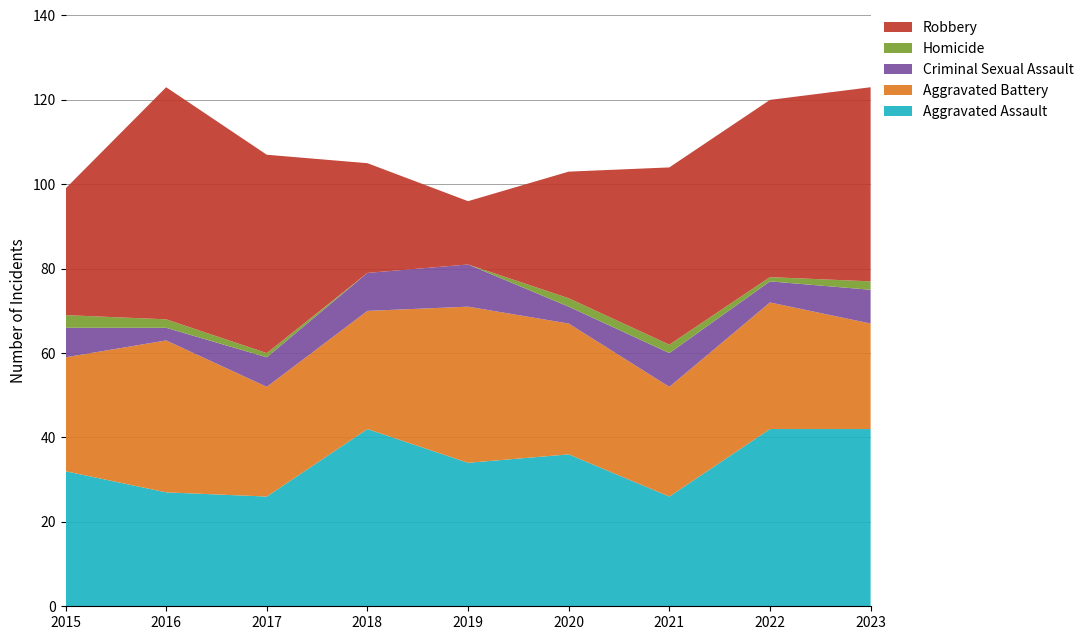

Reading right to left, transcribe all the data shown in this chart.

Aggravated Assault: 42	42	26	36	34	42	26	27	32
Aggravated Battery: 25	30	26	31	37	28	26	36	27
Criminal Sexual Assault: 8	5	8	4	10	9	7	3	7
Homicide: 2	1	2	2	0	0	1	2	3
Robbery: 46	42	42	30	15	26	47	55	30